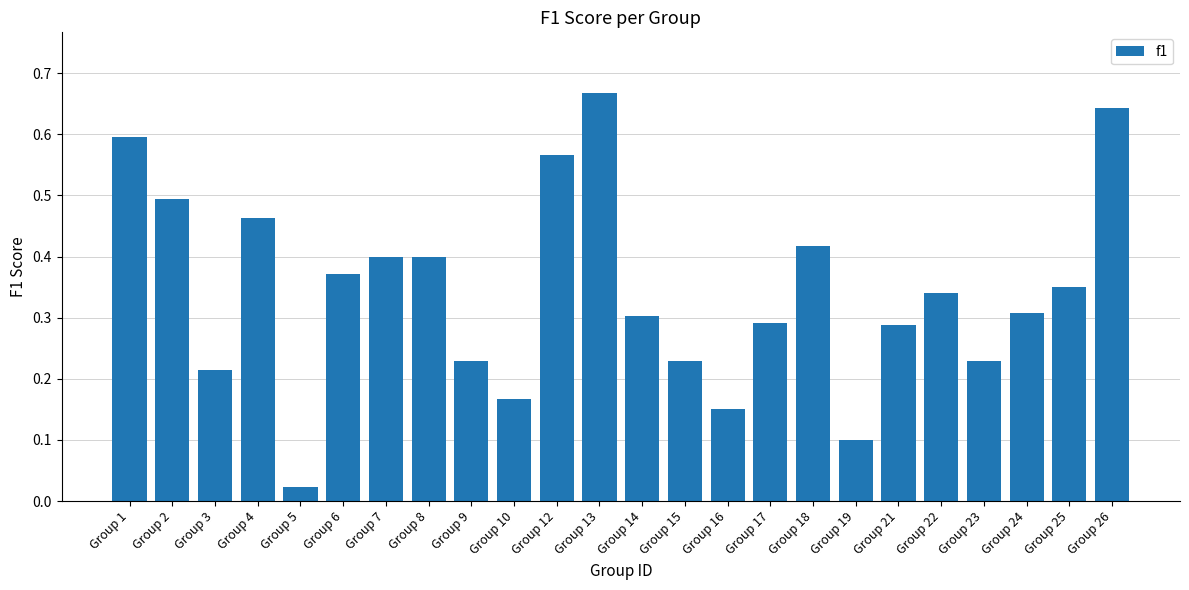

What is the sum of all values?

8.2